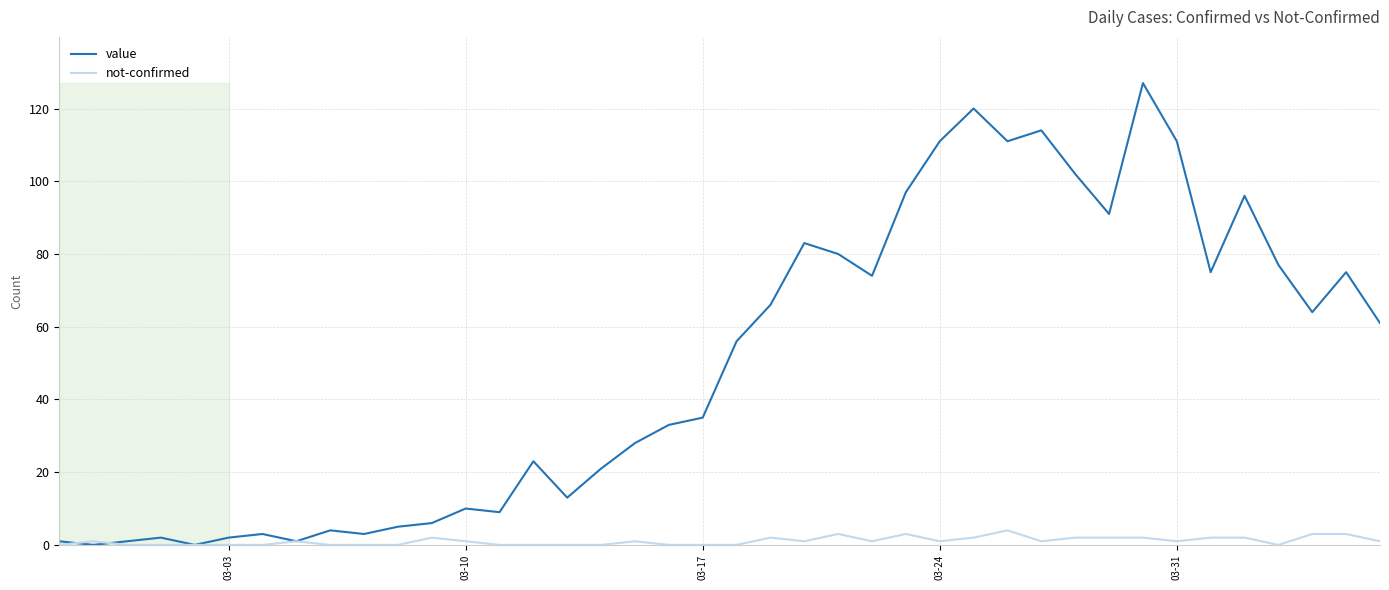

List the series in order of their peak value, lowest first.

not-confirmed, value